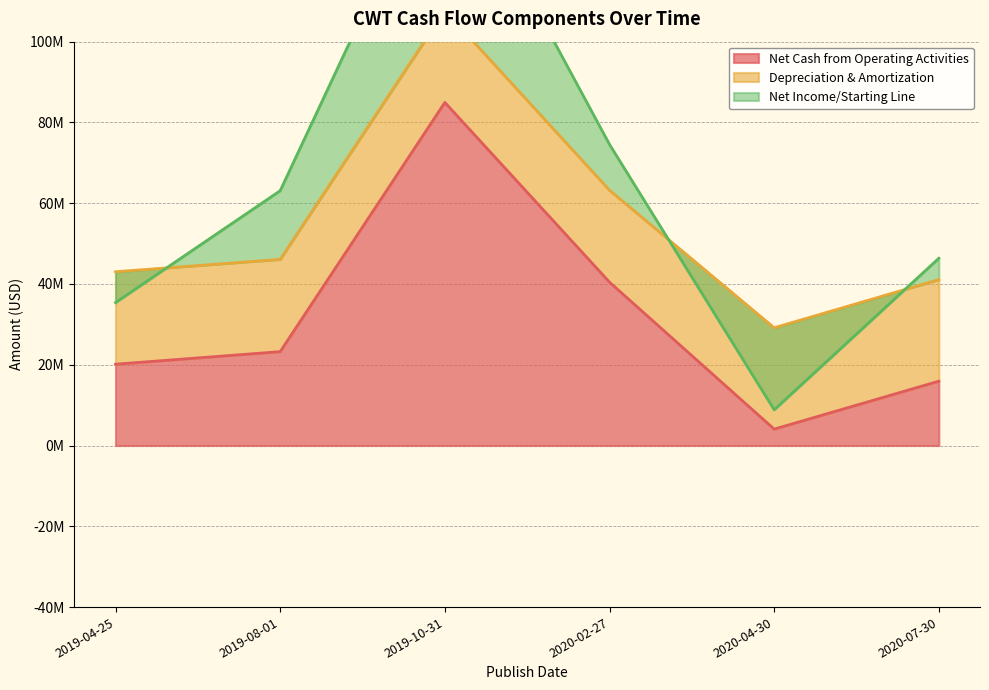

At which category does Net Income/Starting Line reach its first local valley?

2020-04-30